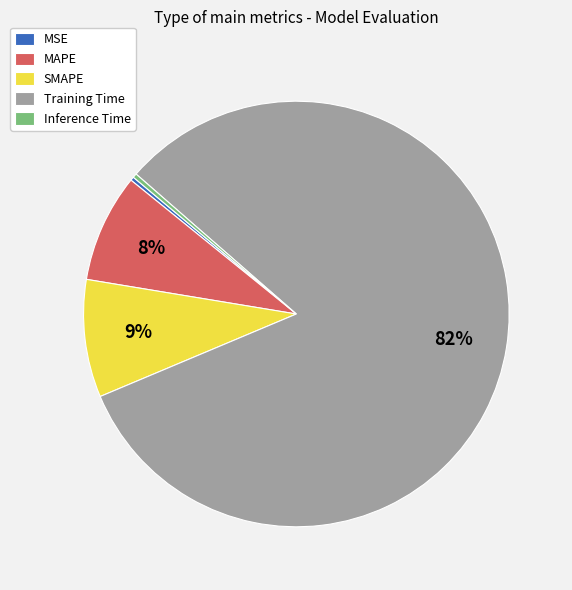

The MAPE slice represents 8% of the pie. True or false?

True